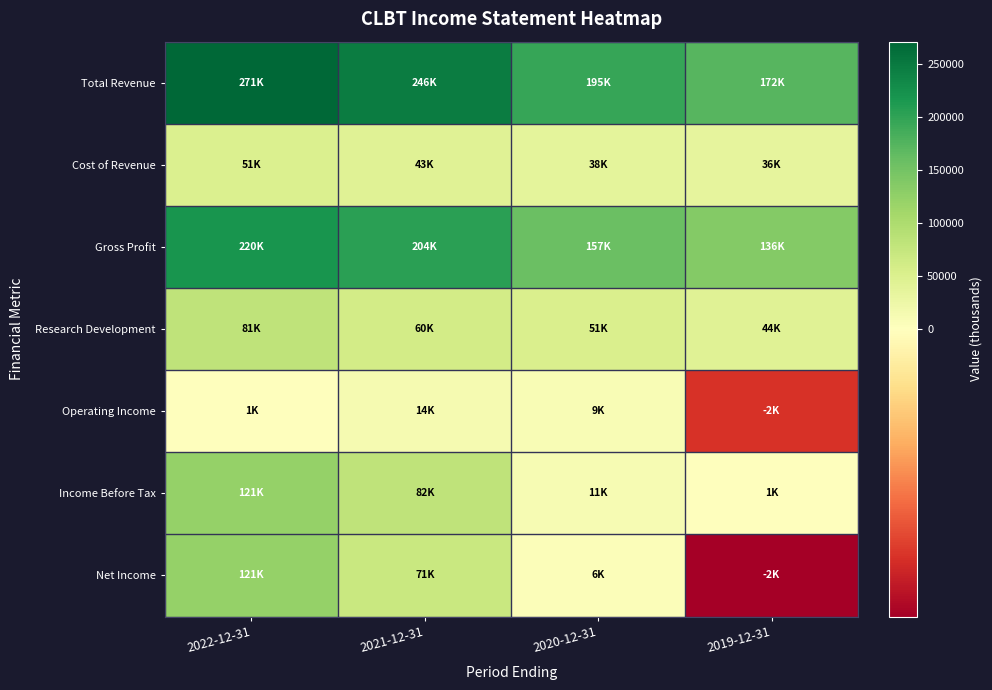

Which series has the largest range (max minus min)?

Net Income